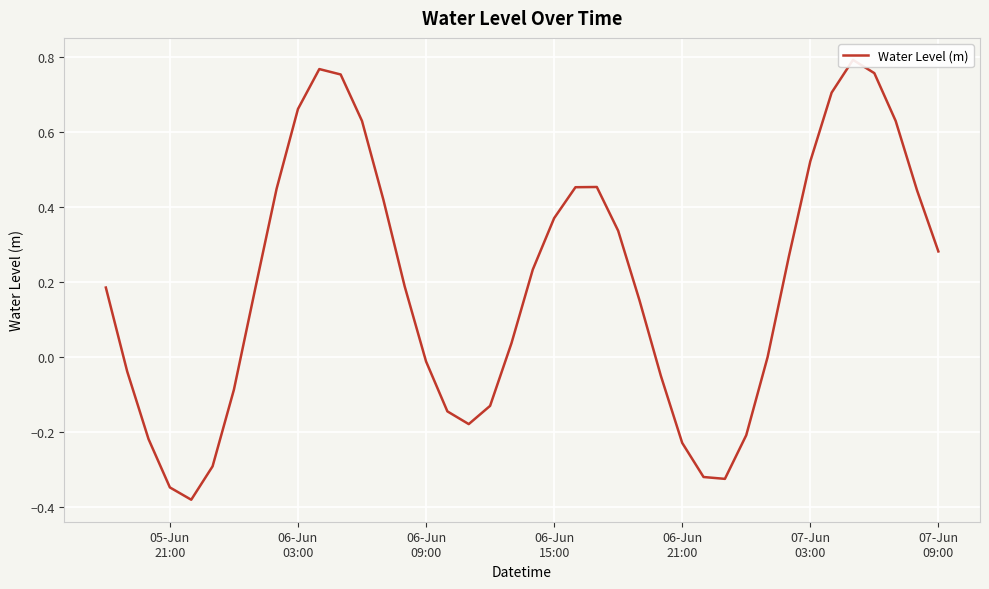

What is the difference between the second highest and second lowest values?

1.1